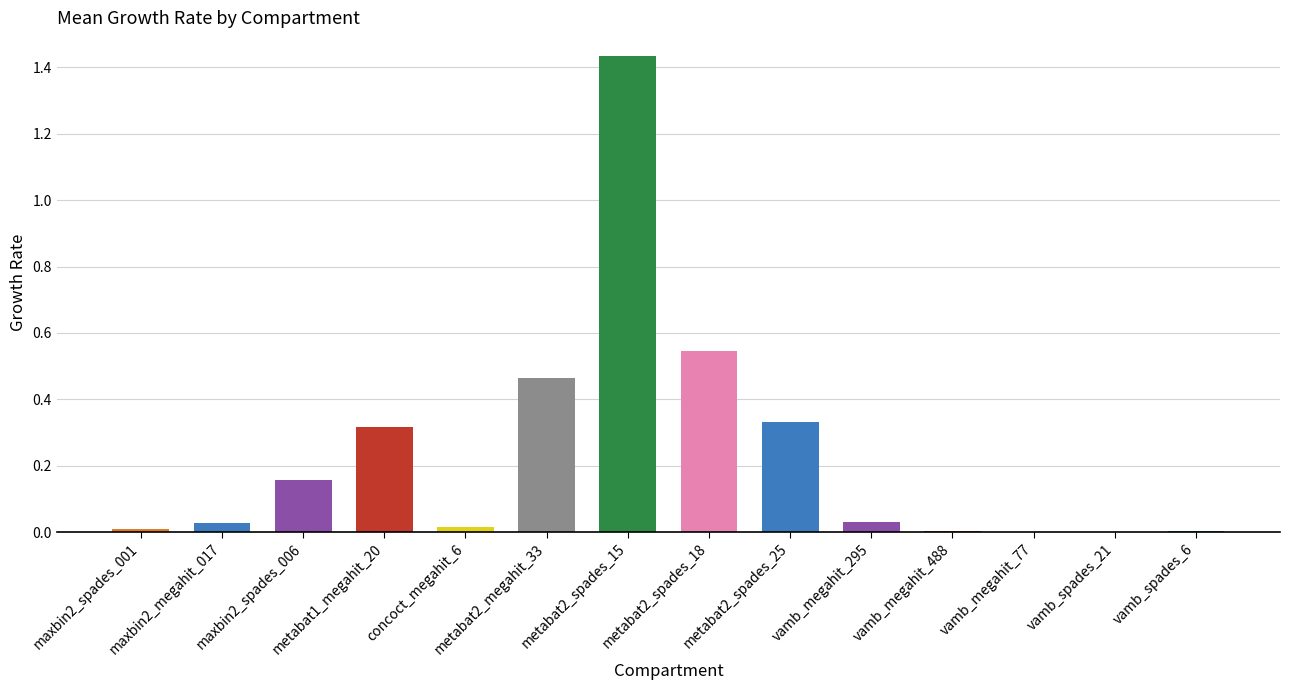

Are the bars horizontal?

No